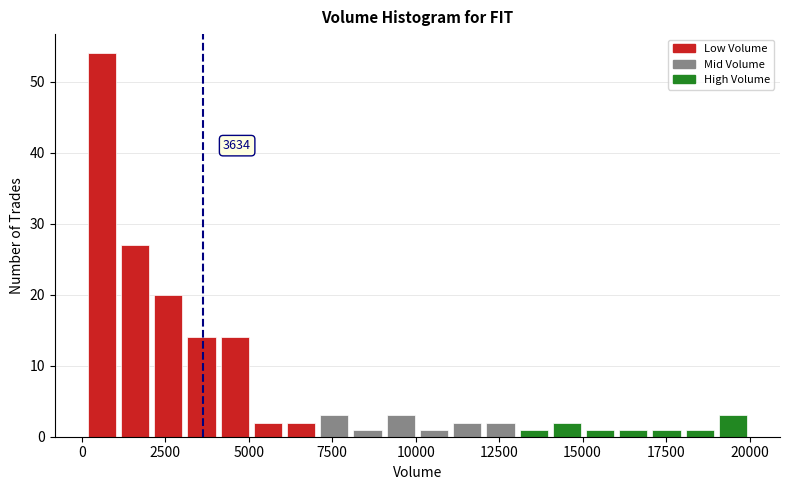

Read against the x-axis, roughly where is the centre of the tallest bar?

500